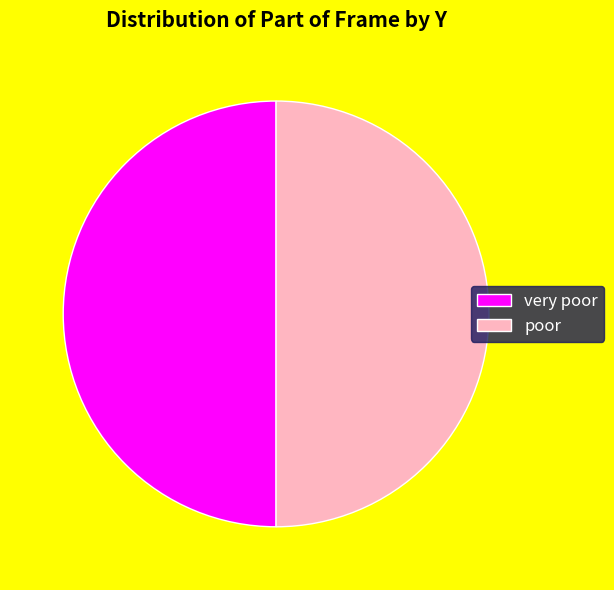

True or false: poor accounts for 42% of the total.

False